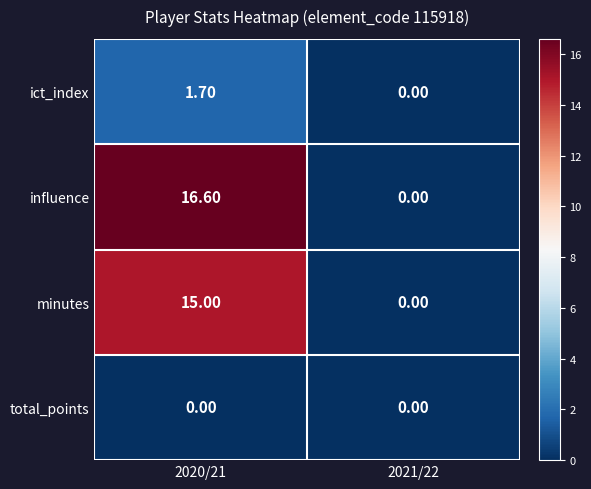

What is the sum of the ict_index values at 2021/22 and 2020/21?

1.7